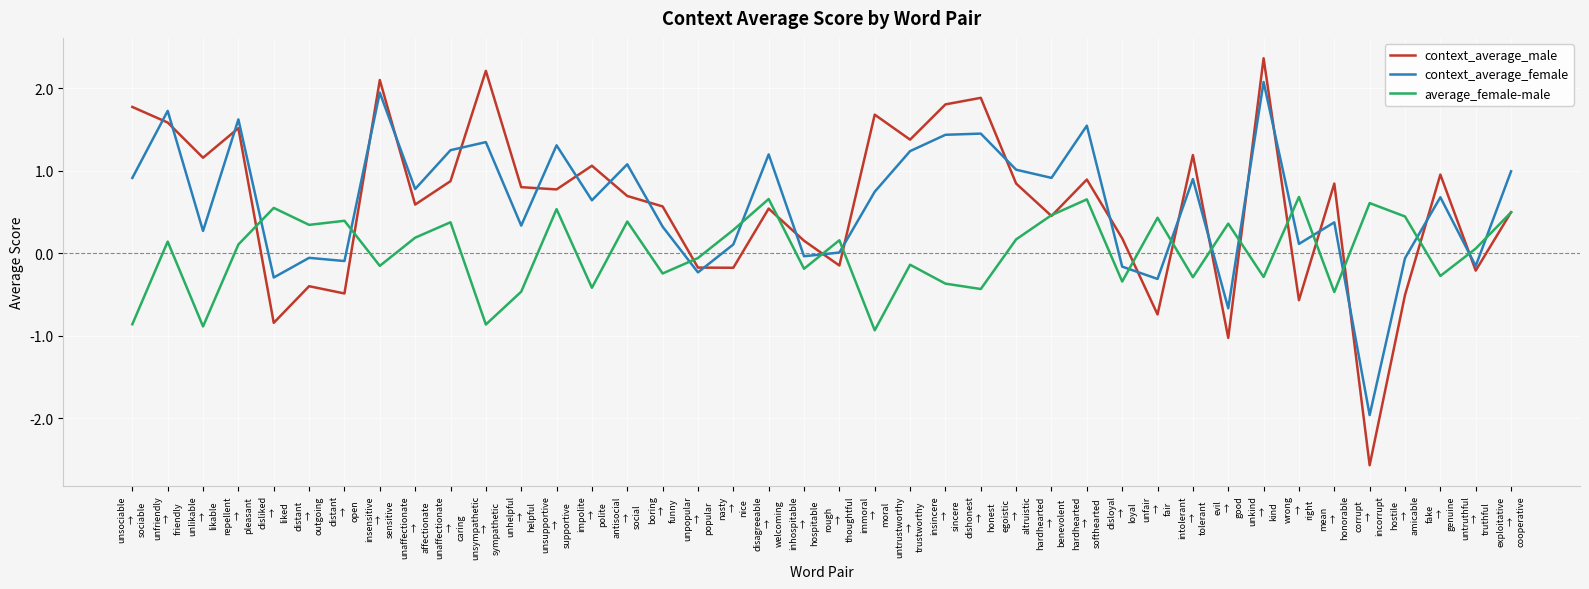

Is this an area chart (filled region under the line)?

No